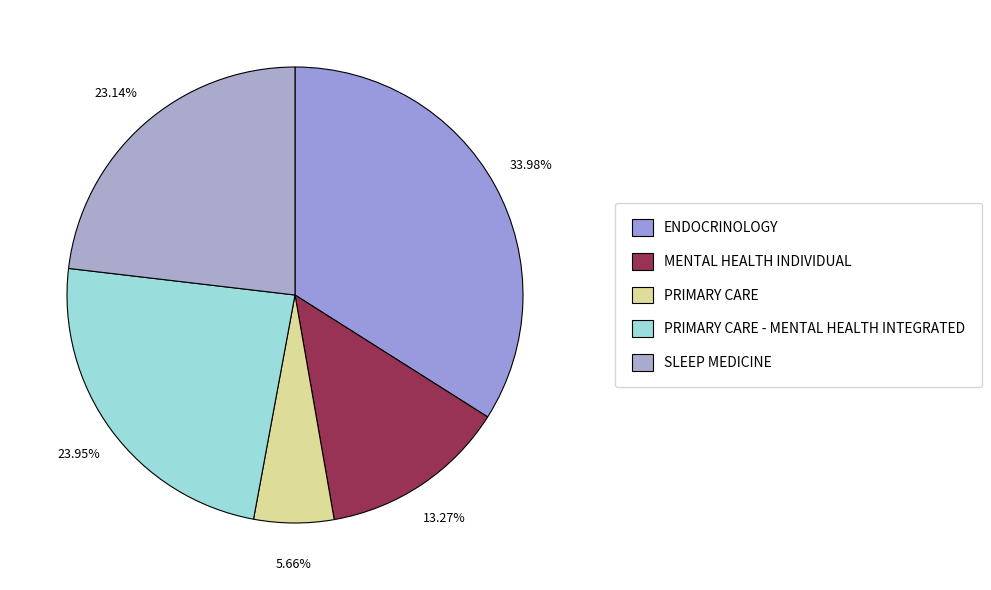

What is the smallest slice in the pie chart?

PRIMARY CARE